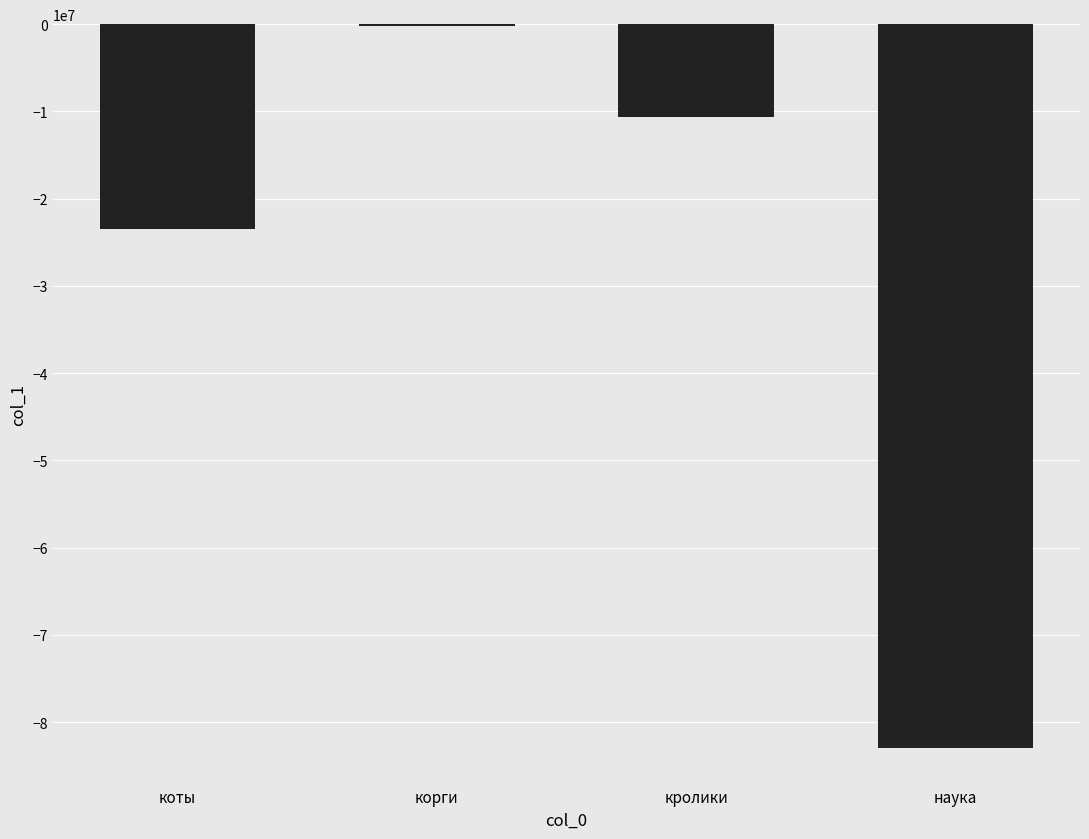

The chart shows a value of -4789384 at коты. True or false?

False